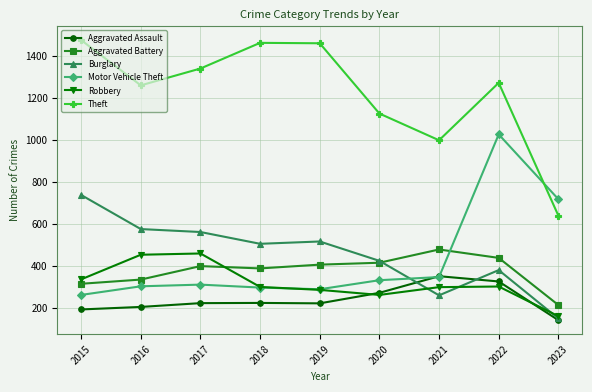

True or false: Theft has a value of 998 at 2021.

True